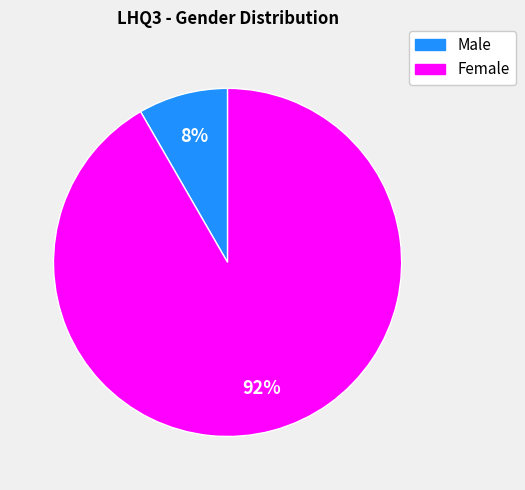

To the nearest percent, what is the average slice percentage?

50%